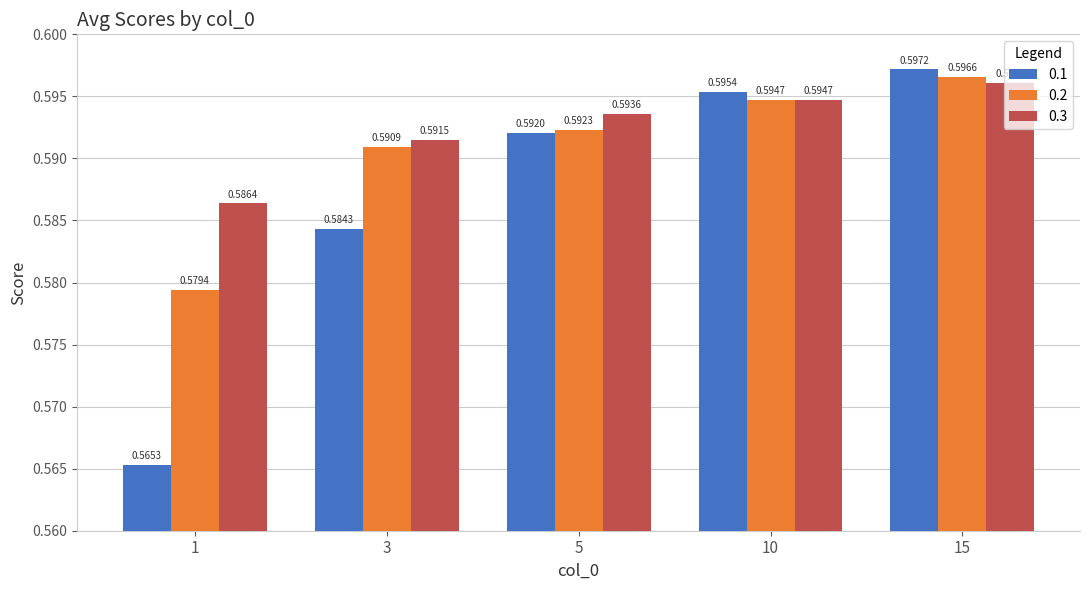

Rank the series at 3 from highest to lowest value.

0.3, 0.2, 0.1